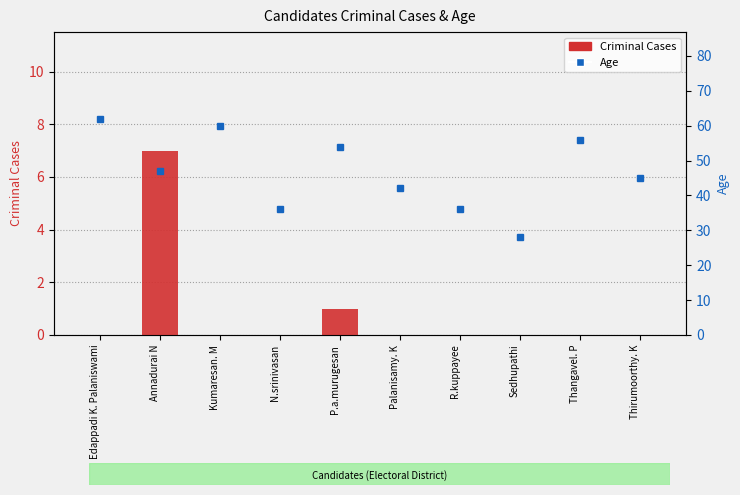

Are the bars horizontal?

No